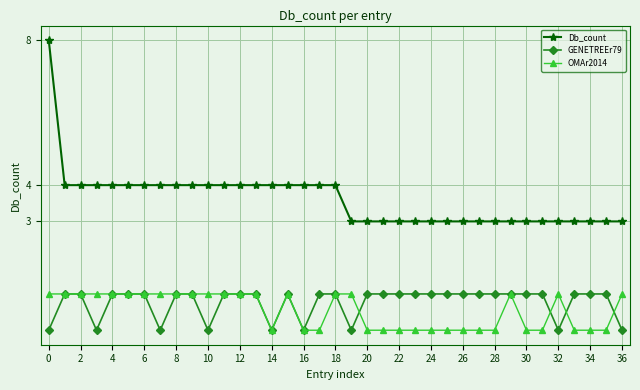

What is the maximum value shown in the chart?

8